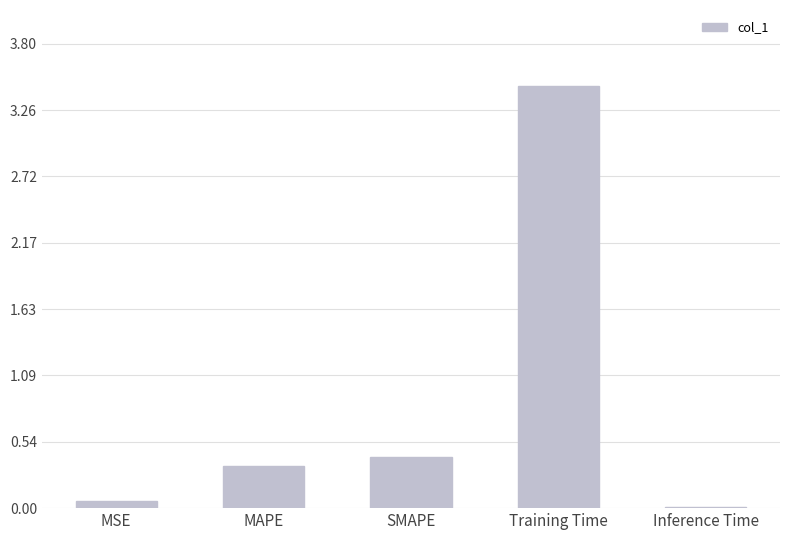

Where is the data nearest to the value 1?

SMAPE